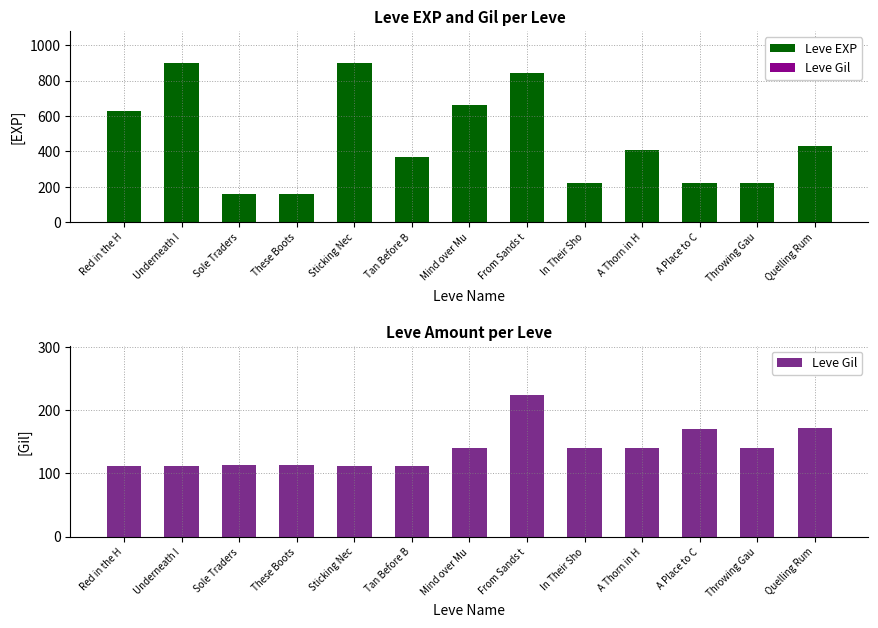

Which category has the lowest value across all series?

Red in the H